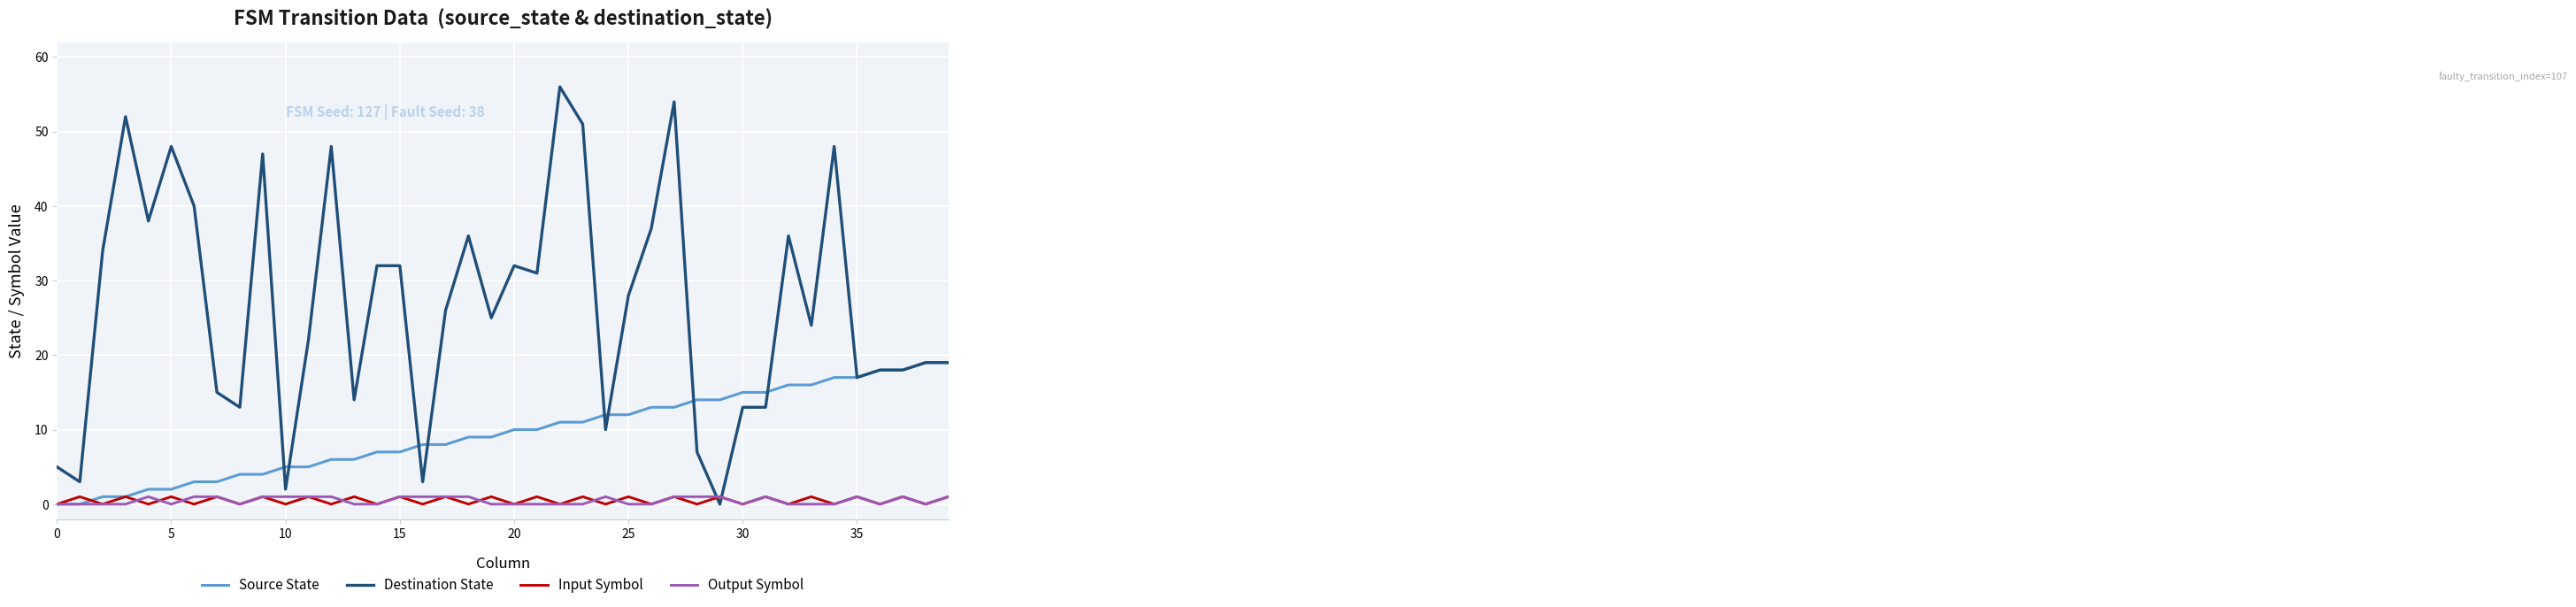

After their last crossing, which series has the higher values: Input Symbol or Destination State?

Destination State